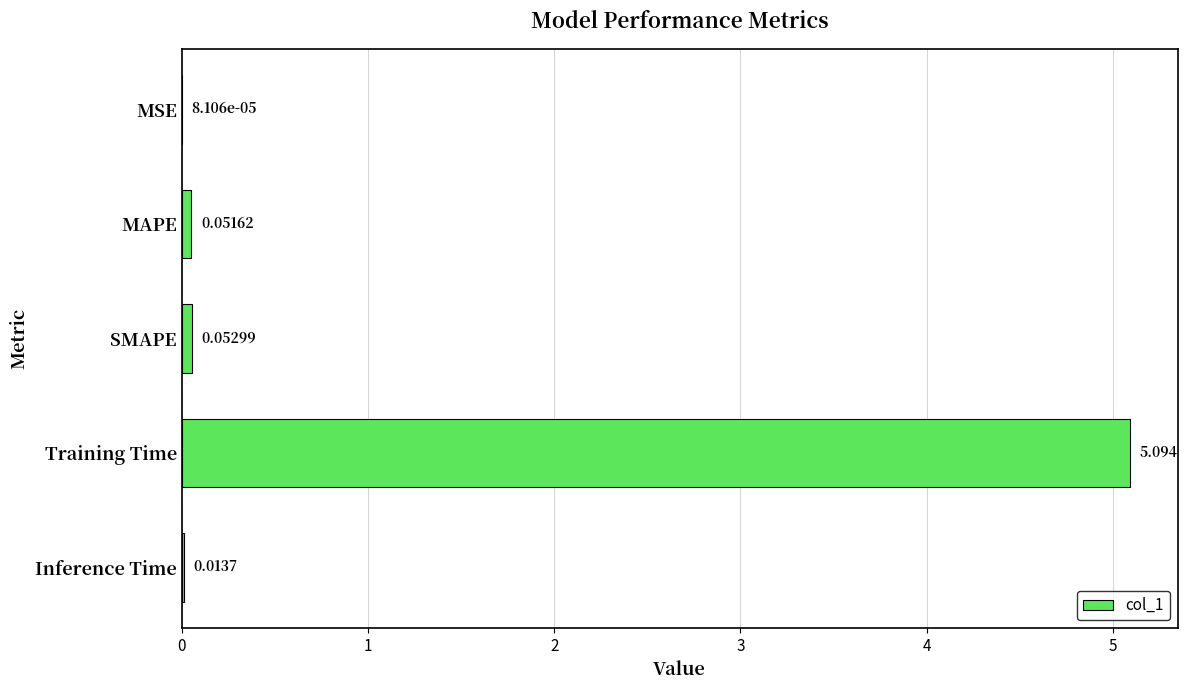

Where is the data nearest to the value 2?

SMAPE